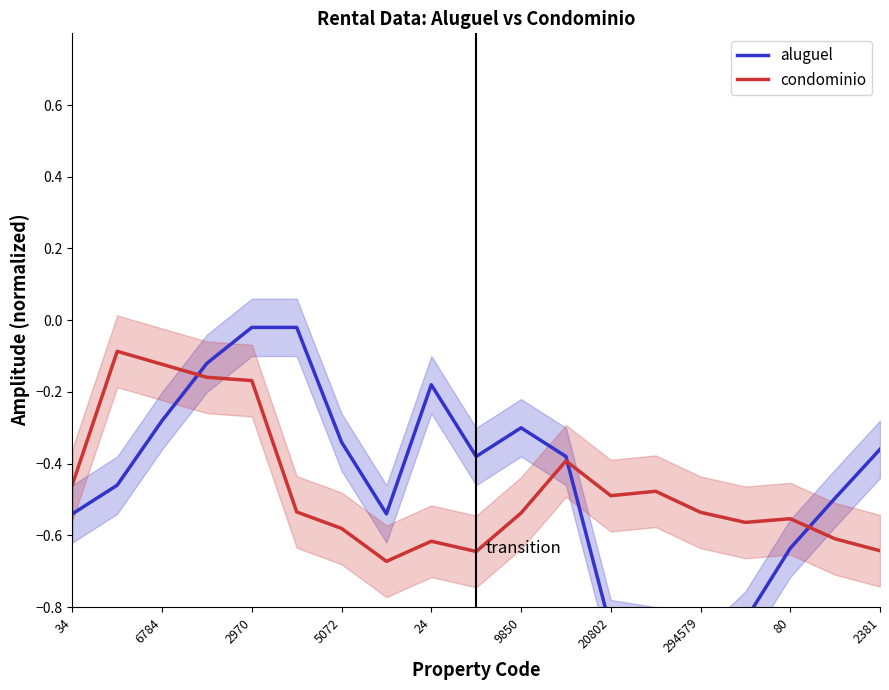

How many lines are shown in the chart?

2